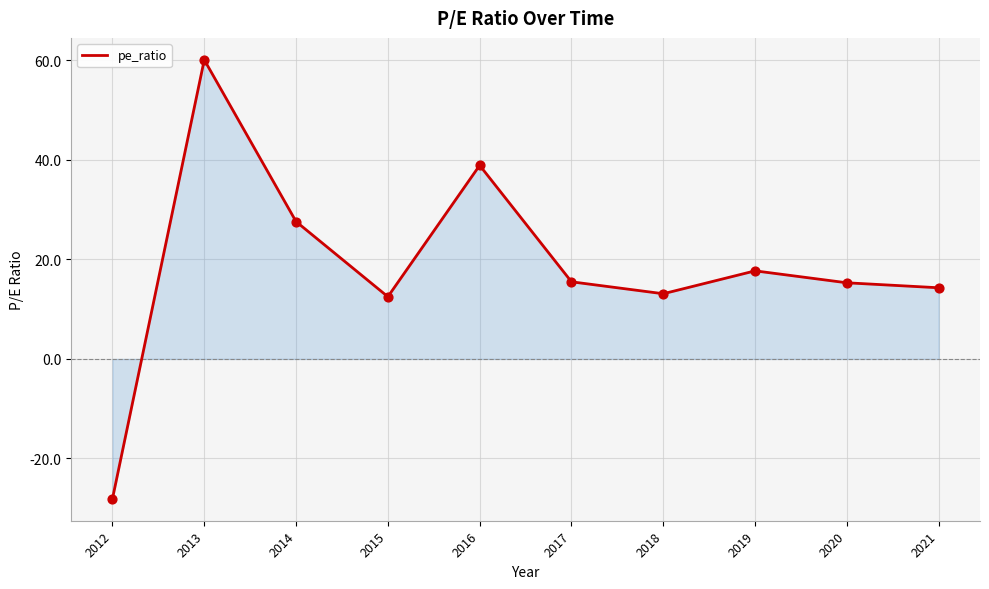

What is the change in value from 2019 to 2021?

-3.4